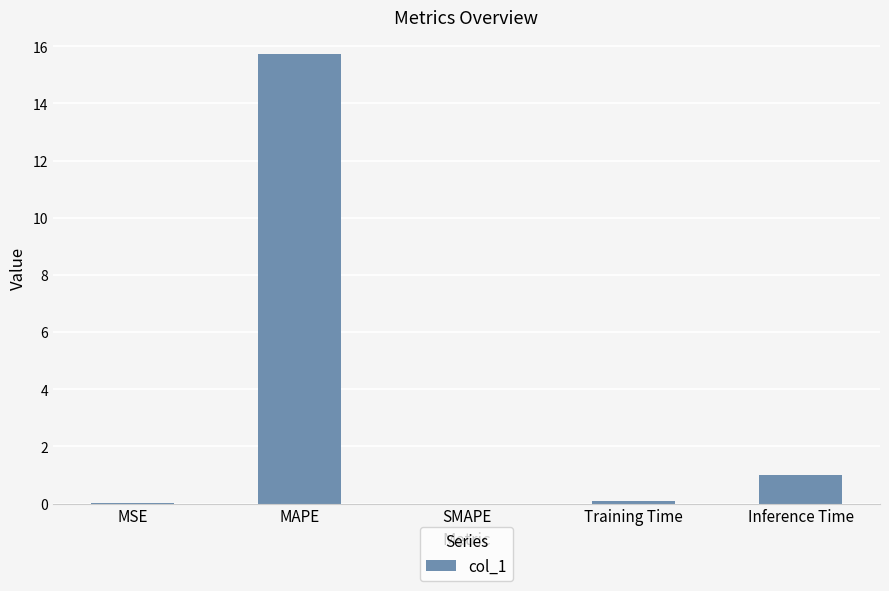

Which has a higher value, Inference Time or SMAPE?

Inference Time